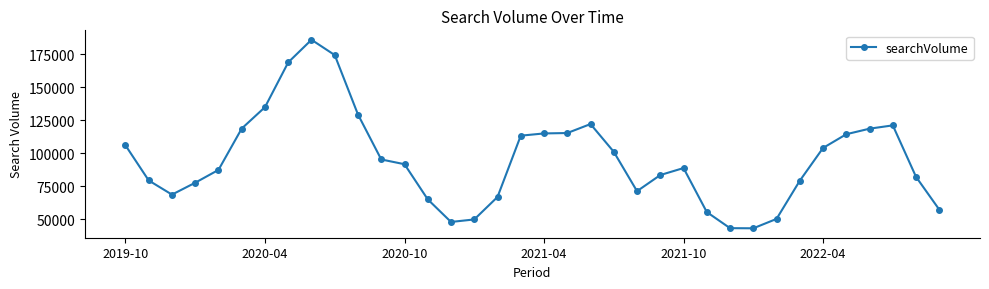

What is the average value?

95306